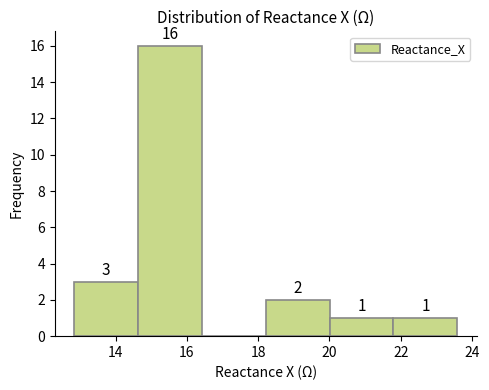

Which range on the x-axis has the tallest bar?

14.6 to 16.4